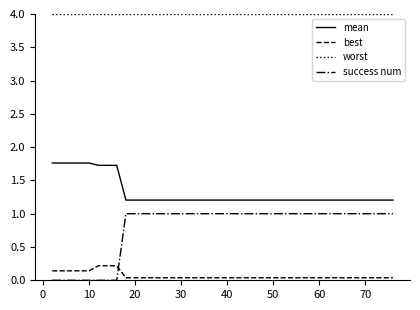

Which series has the widest spread of values?

success num